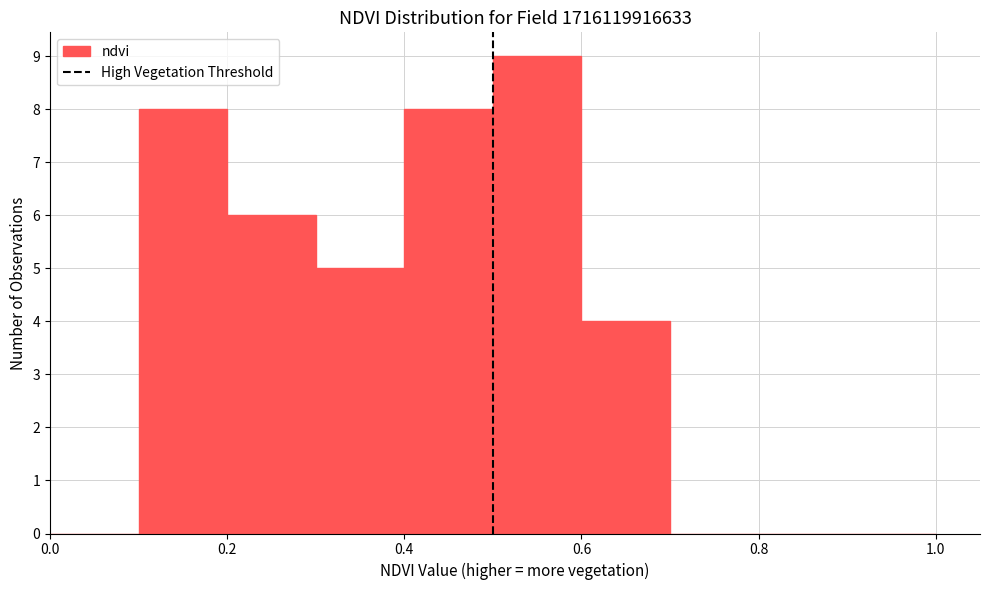

How tall is the bar that spans 0.6 to 0.7 on the x-axis? The values are not printed on the chart, so give them approximately, as read against the axis.

4